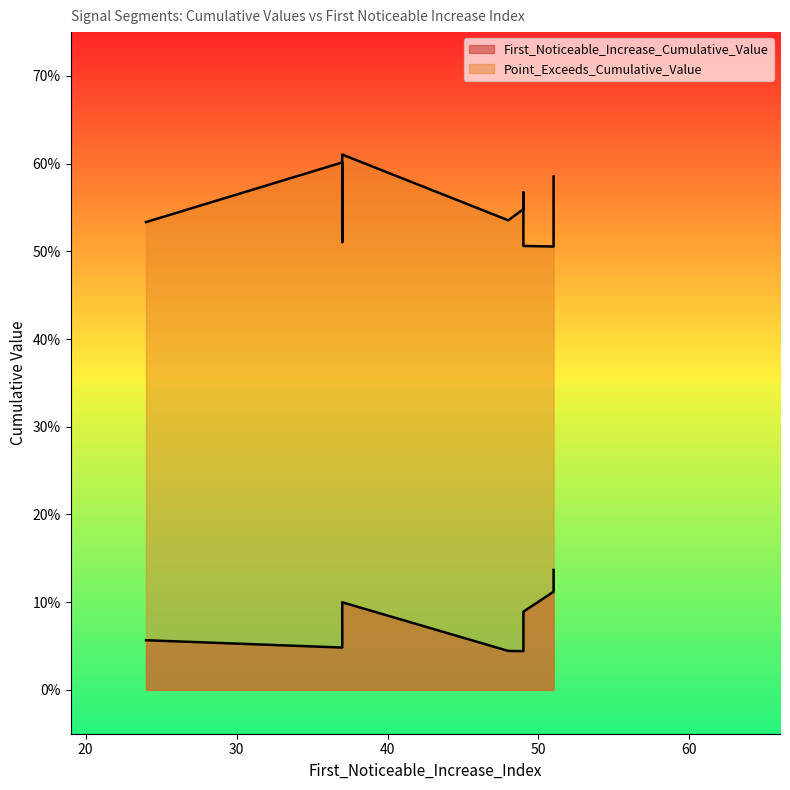

The value of First_Noticeable_Increase_Cumulative_Value at 51 is 0.2. True or false?

False